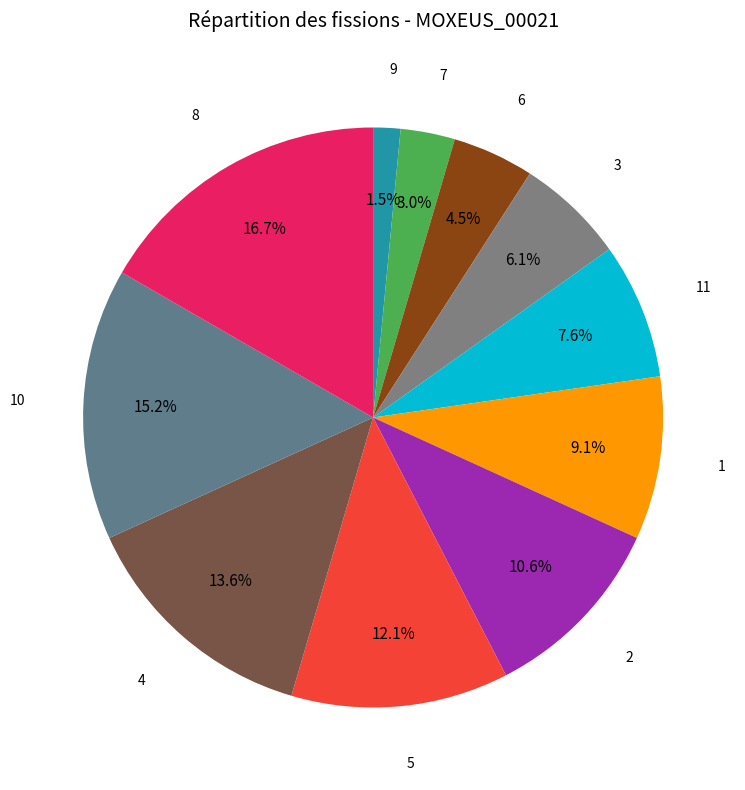

Which category has the smallest portion of the pie?

9